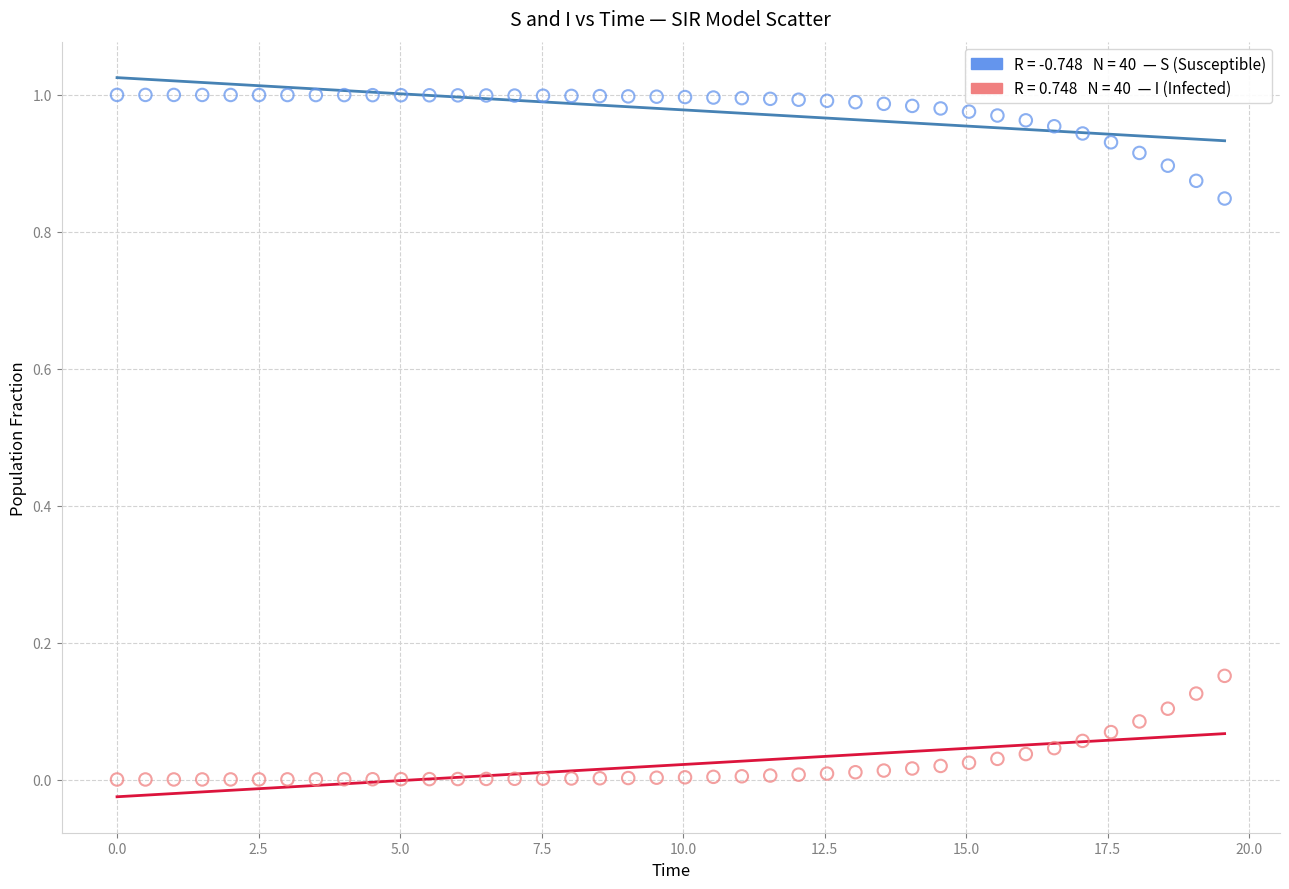

Across all data points, what is the range of X values (max minus min)?

19.6